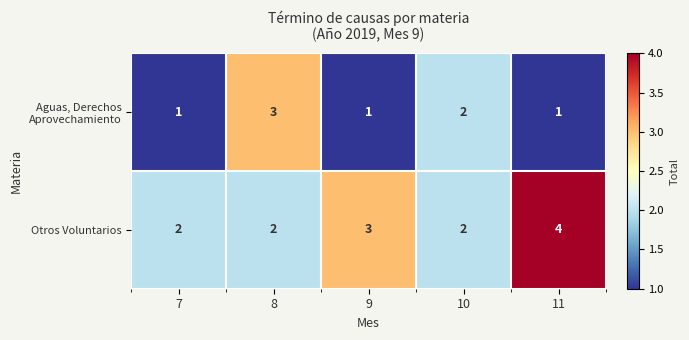

What is the approximate value of Otros Voluntarios at 11?

4